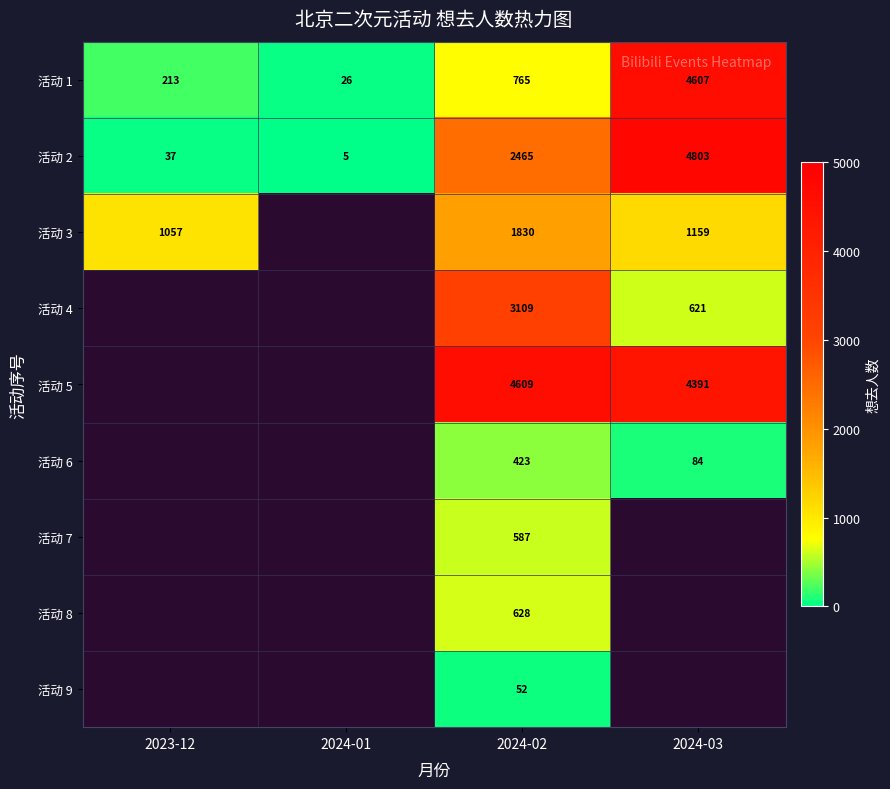

What is the difference between the highest and lowest values at 2024-02?

4557